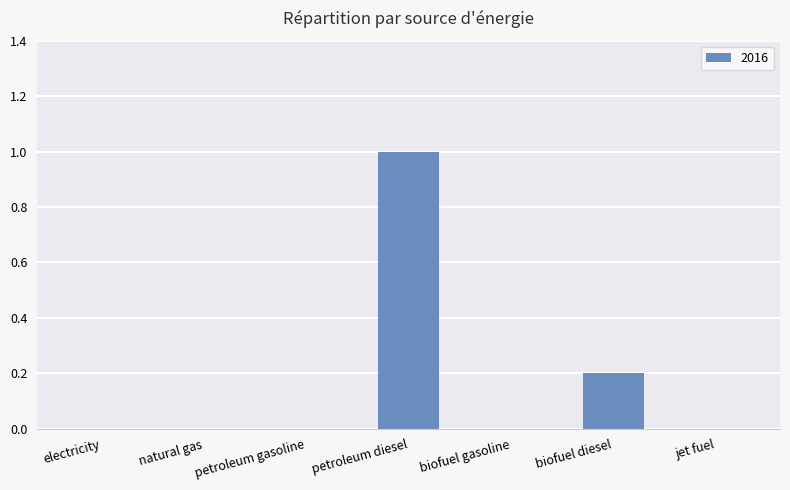

Is it true that the value at electricity is 0.0?

True